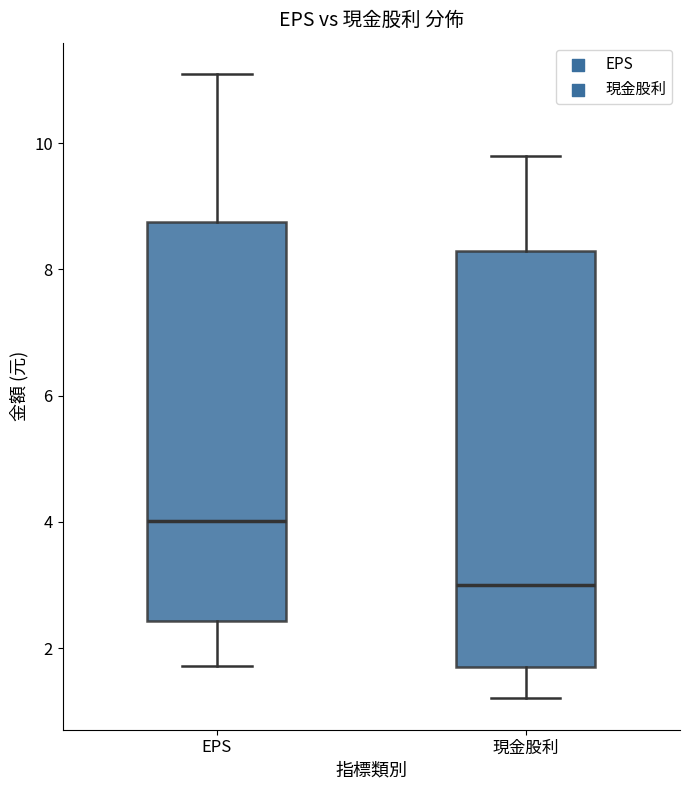

Where does the median line of the box for EPS sit on the y-axis? The values are not printed on the chart, so give them approximately, as read against the axis.

4.0